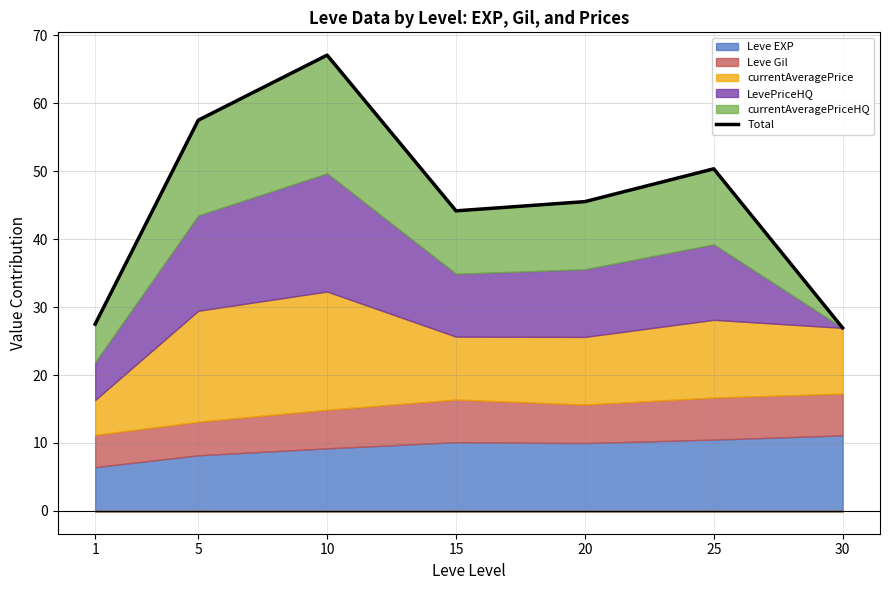

Read the value at 15.

44.2